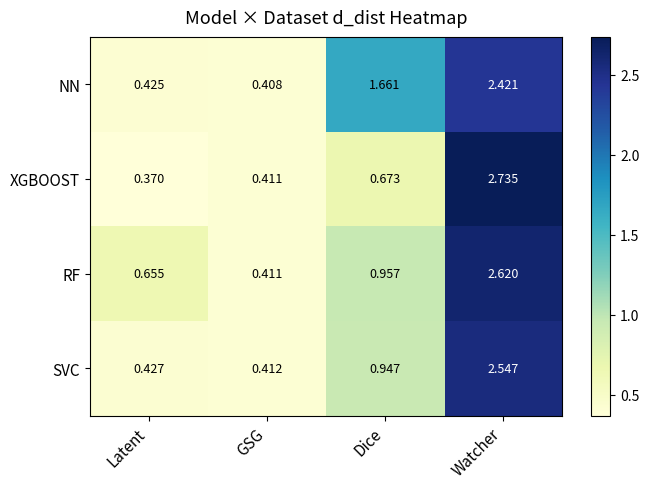

Between GSG and Dice, which series saw the biggest shift?

NN